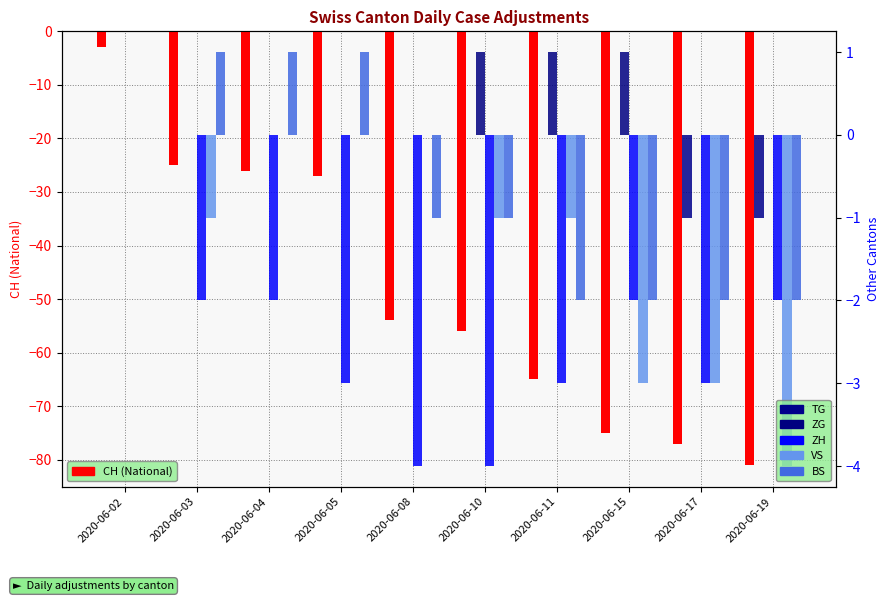

Count the number of categories in the chart.

10